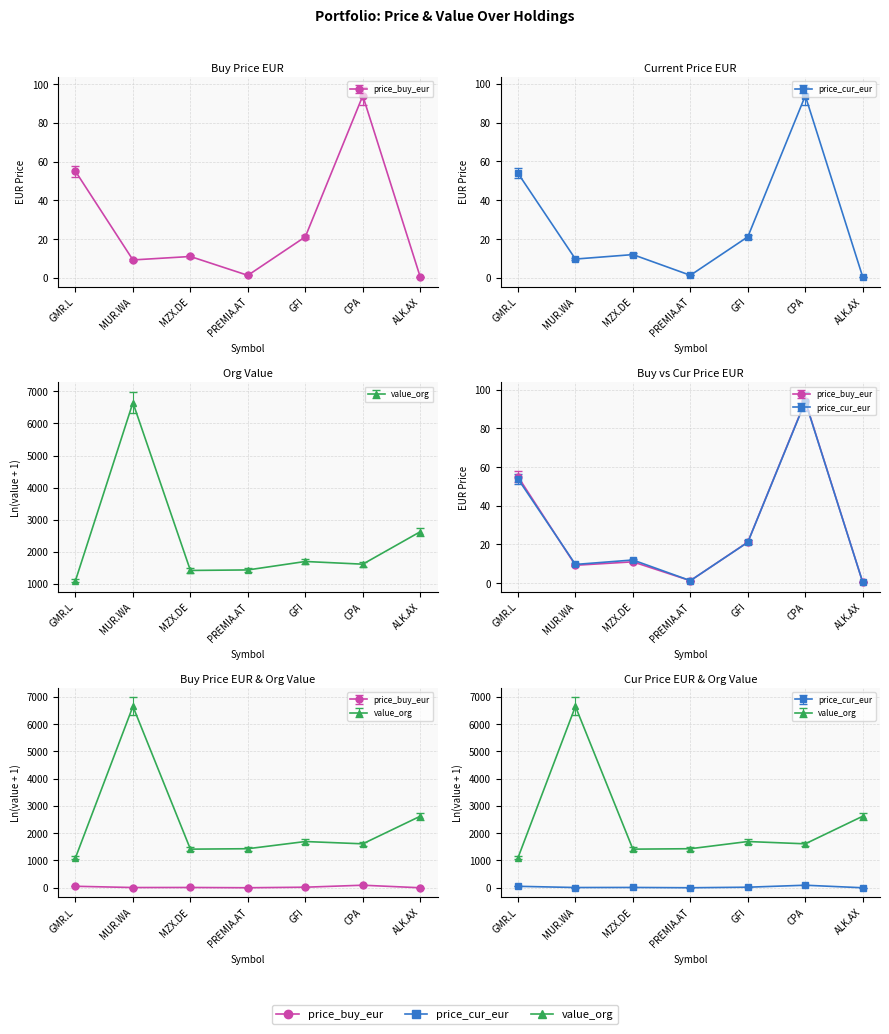

How many lines are shown in the chart?

3